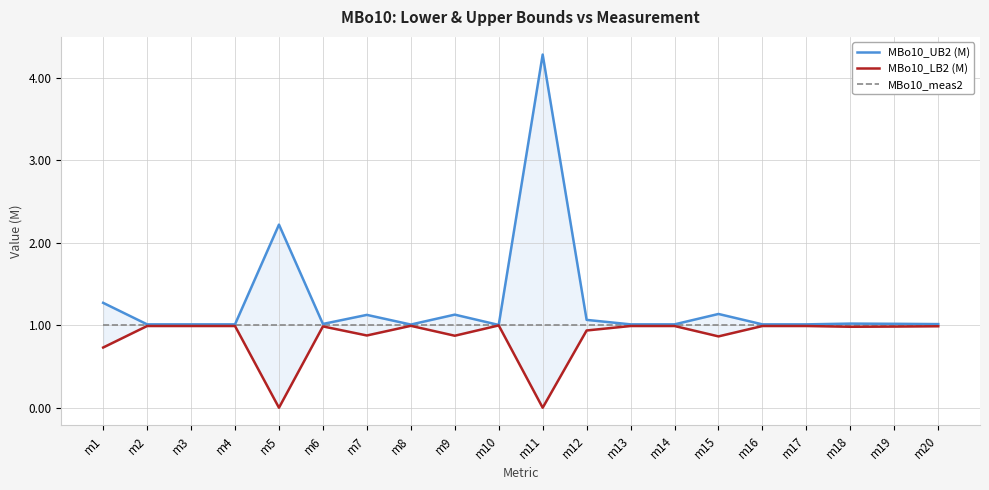

True or false: MBo10_meas2 has more than 2 points higher than both neighbors.

False